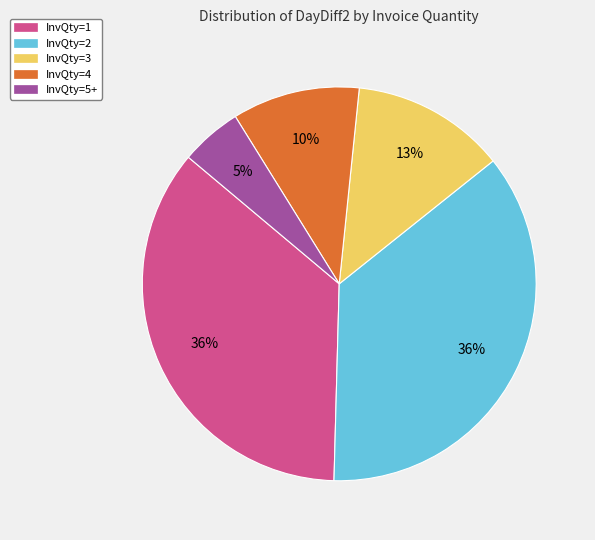

Count the number of slices in the pie.

5